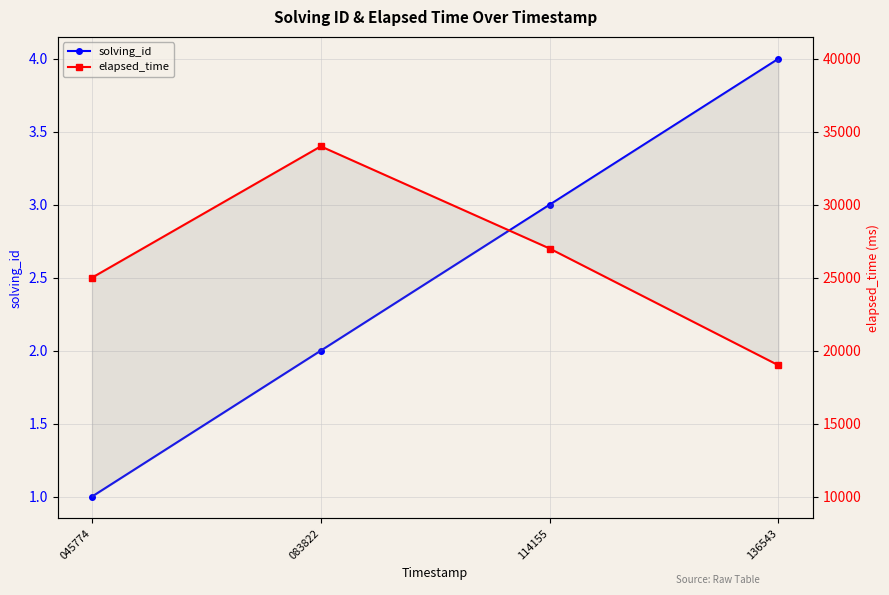

What is the value of the elapsed_time point at the 4th from the left?

19000